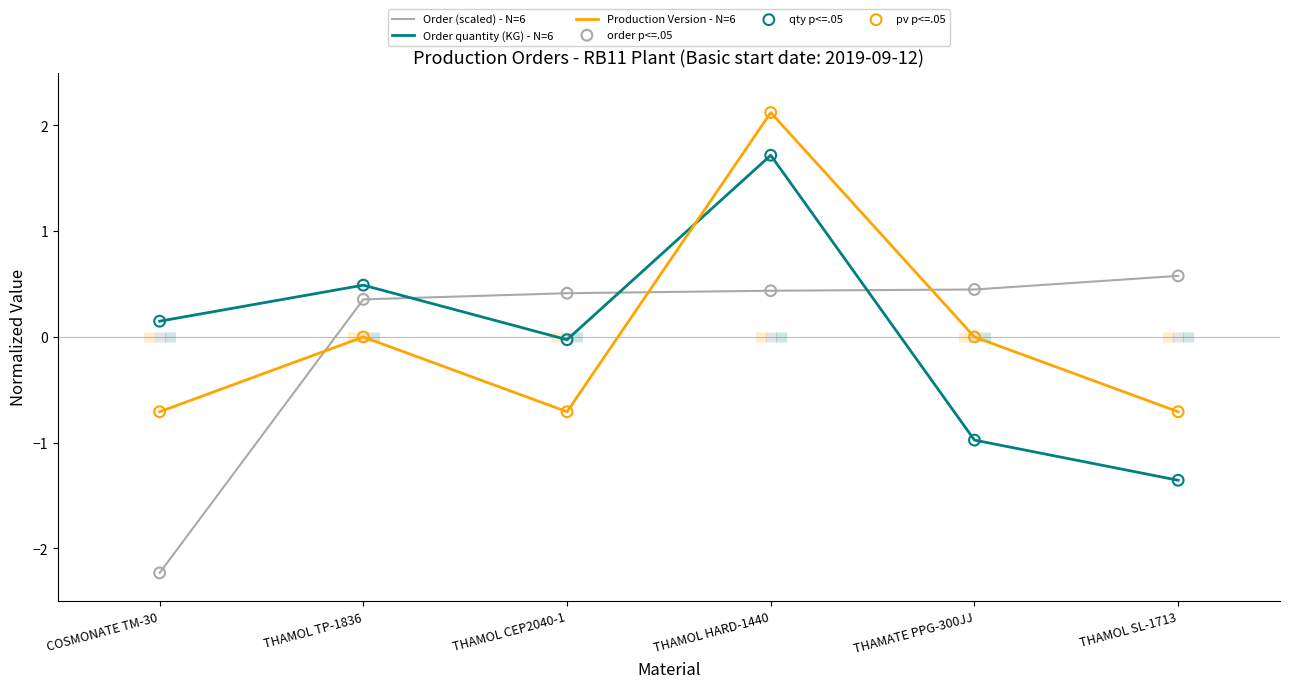

Which series has the largest Y range (max minus min)?

Order quantity (KG) - N=6